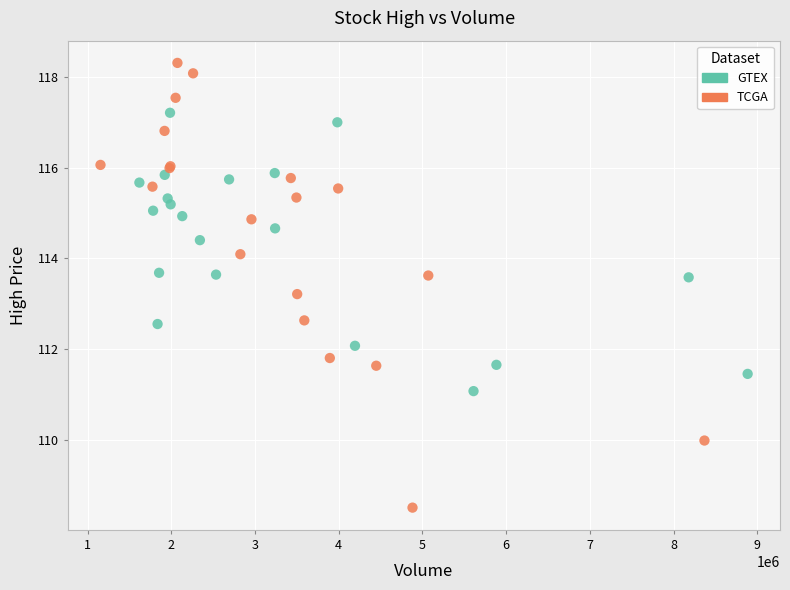

Which series contains the lowest Y value?

TCGA